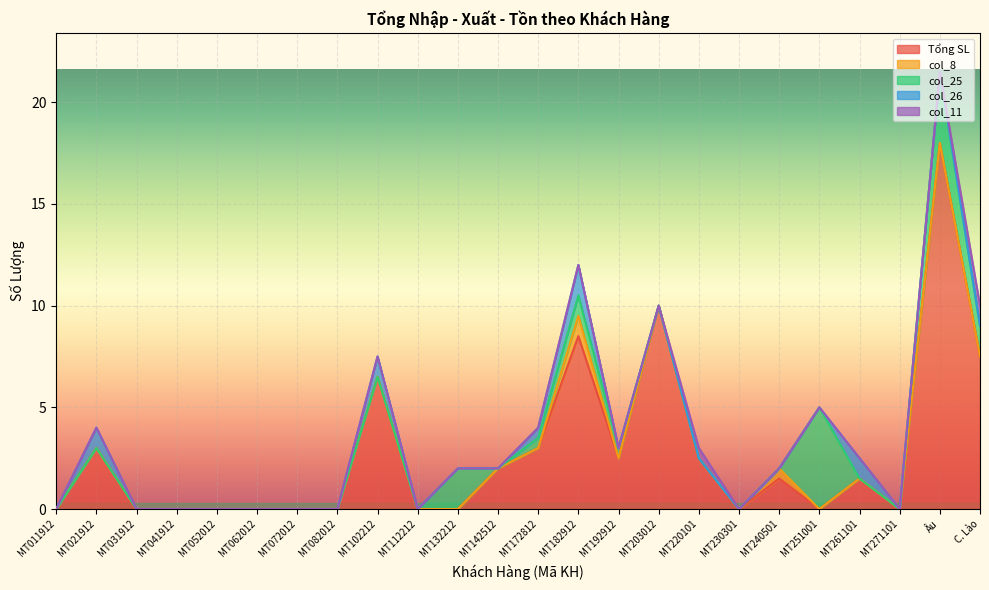

What position from the left is MT082012?

8